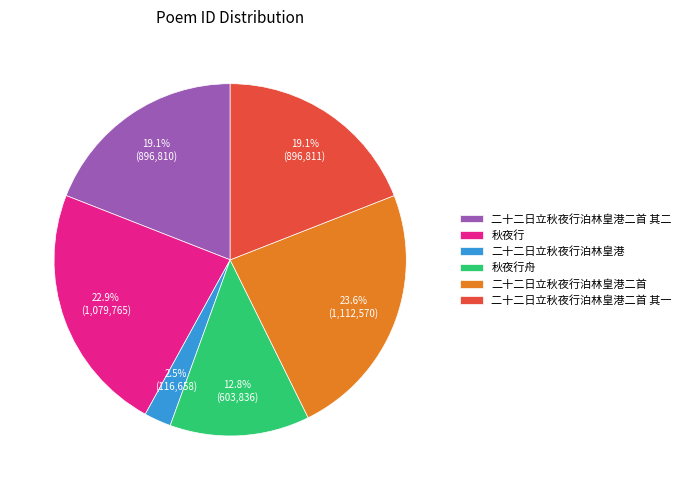

What is the smallest slice in the pie chart?

二十二日立秋夜行泊林皇港